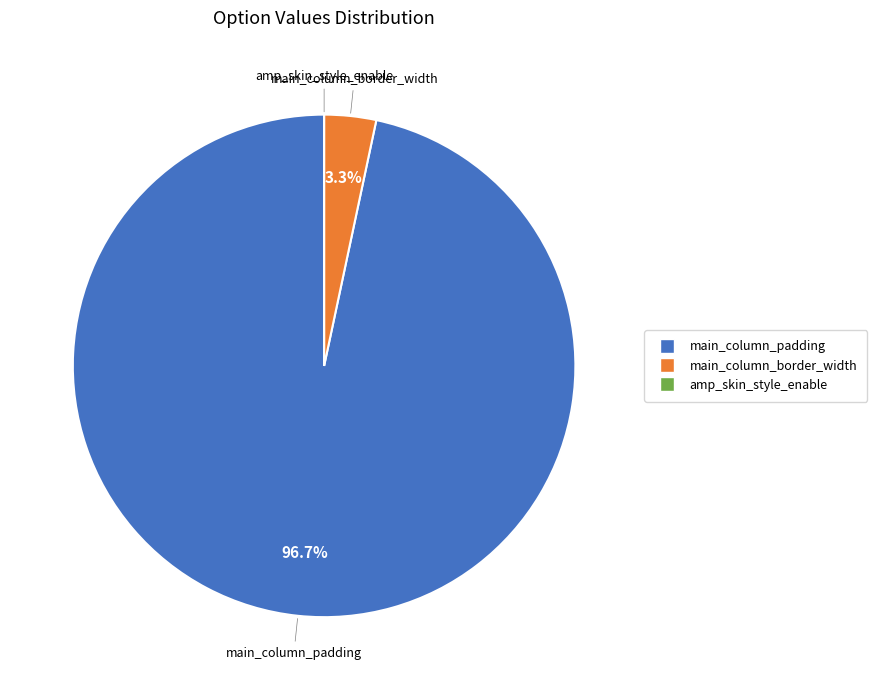

True or false: main_column_padding accounts for 85% of the total.

False